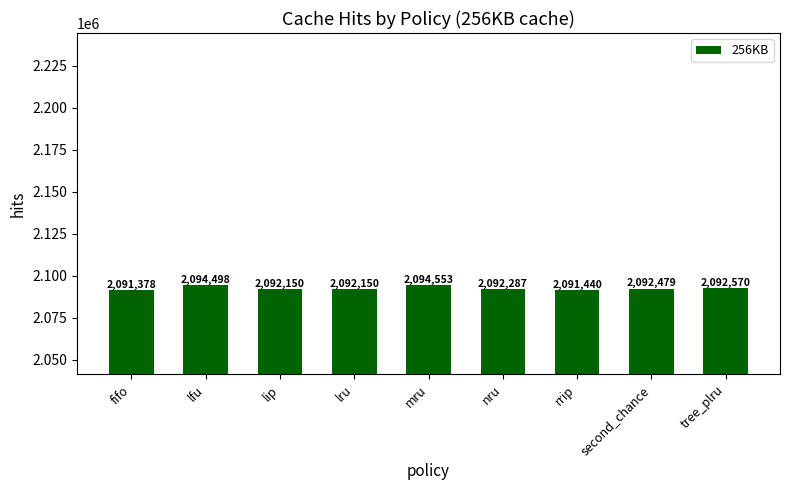

What is the sum of all values?

18833505